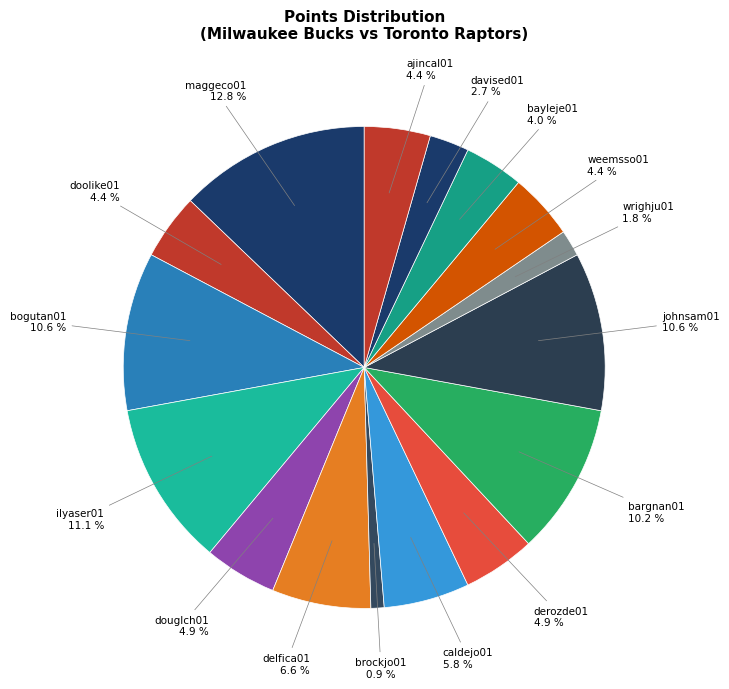

To the nearest percent, what percentage of the pie is maggeco01?

13%